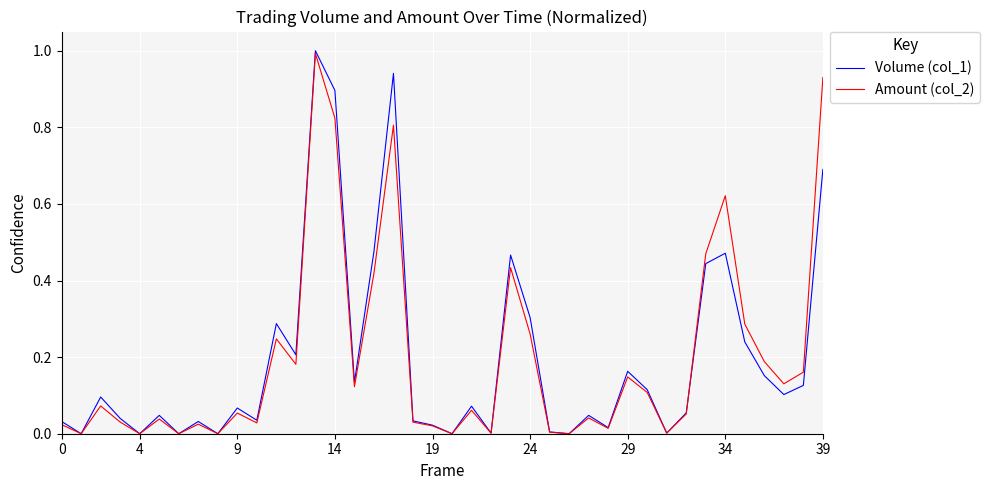

Which series has the widest spread of values?

Volume (col_1)